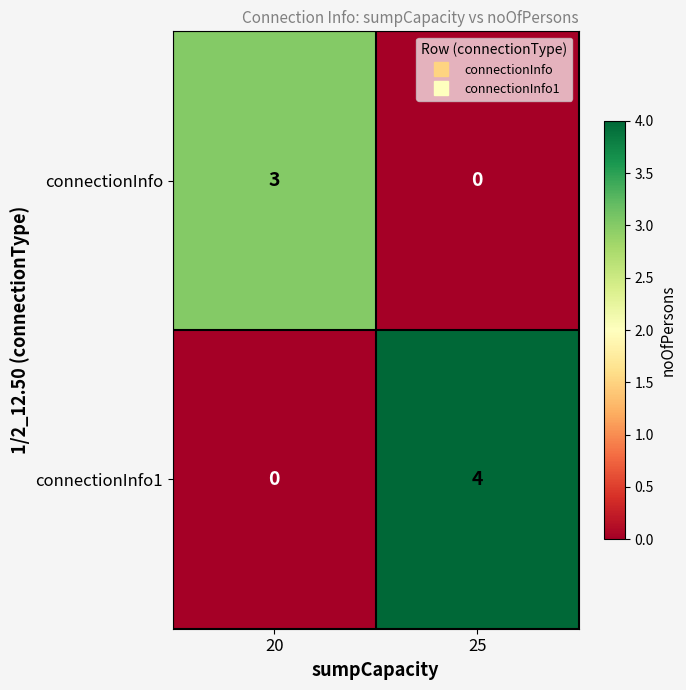

At 20, list the series in order from largest to smallest.

connectionInfo, connectionInfo1